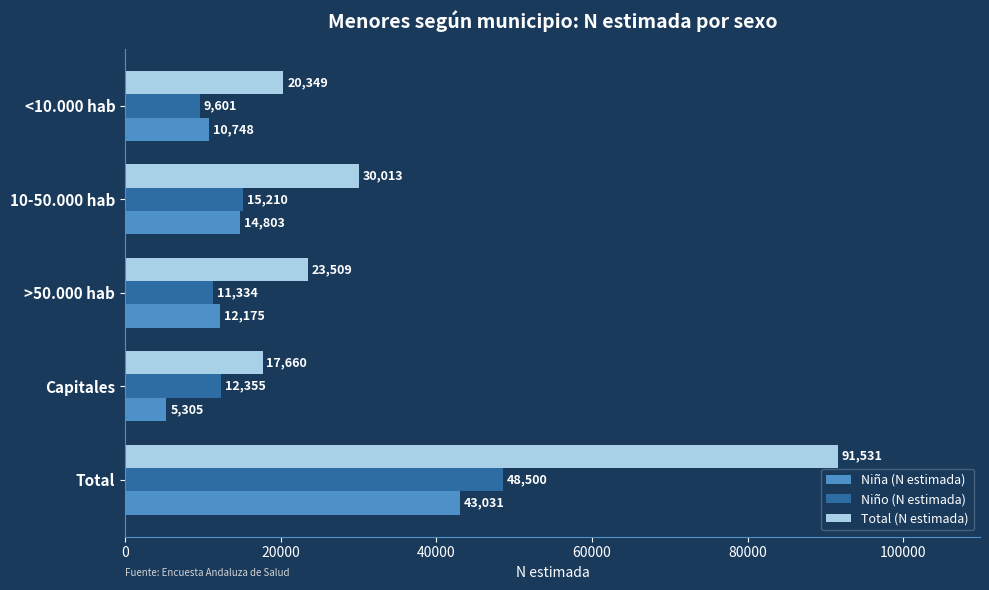

Is the value of Niño (N estimada) at 10-50.000 hab greater than the value of Niña (N estimada) at <10.000 hab?

Yes